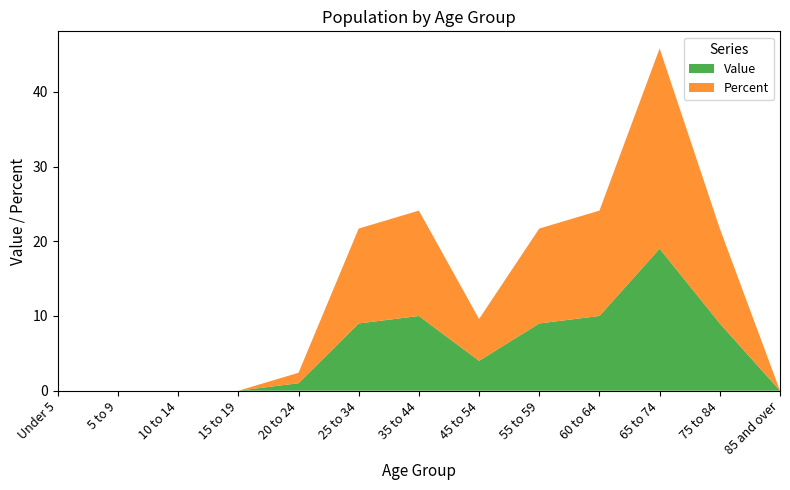

Reading left to right, transcribe all the data shown in this chart.

Value: Under 5=0.0	5 to 9=0.0	10 to 14=0.0	15 to 19=0.0	20 to 24=1.0	25 to 34=9.0	35 to 44=10.0	45 to 54=4.0	55 to 59=9.0	60 to 64=10.0	65 to 74=19.0	75 to 84=9.0	85 and over=0.0
Percent: Under 5=0.0	5 to 9=0.0	10 to 14=0.0	15 to 19=0.0	20 to 24=1.4	25 to 34=12.7	35 to 44=14.1	45 to 54=5.6	55 to 59=12.7	60 to 64=14.1	65 to 74=26.8	75 to 84=12.7	85 and over=0.0